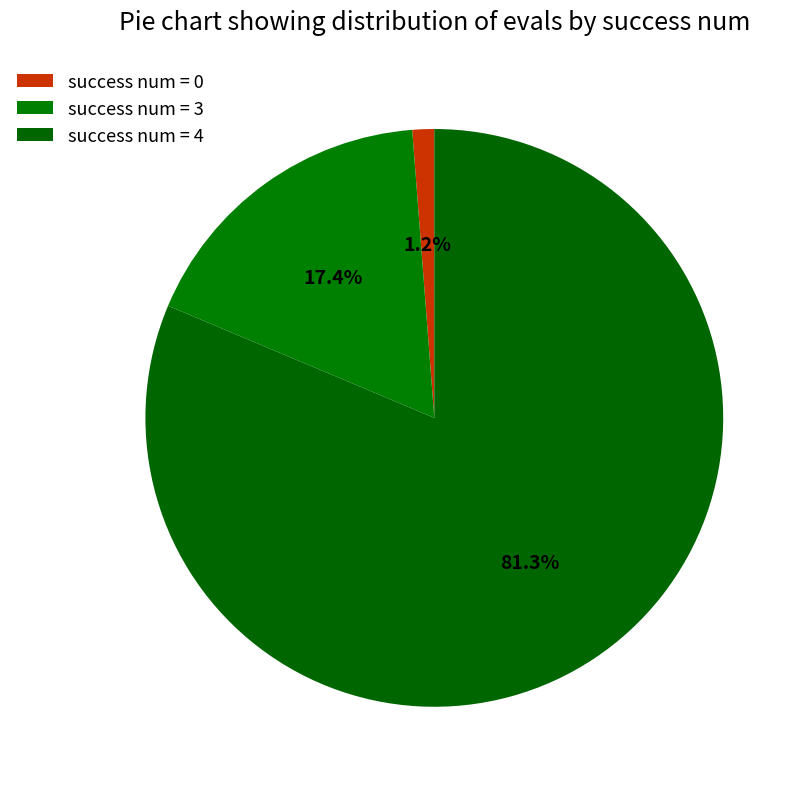

Count the number of slices in the pie.

3